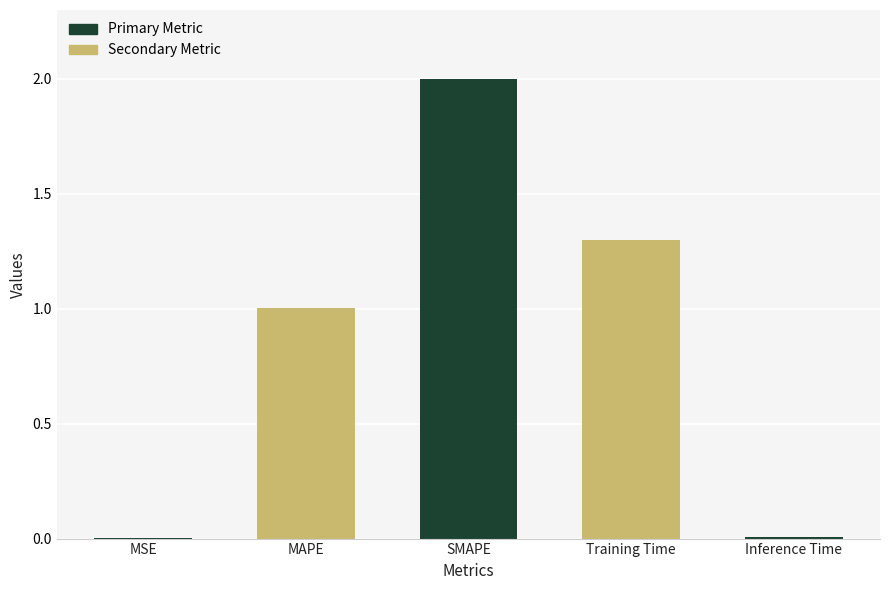

At which category does the chart reach its peak across all series?

SMAPE